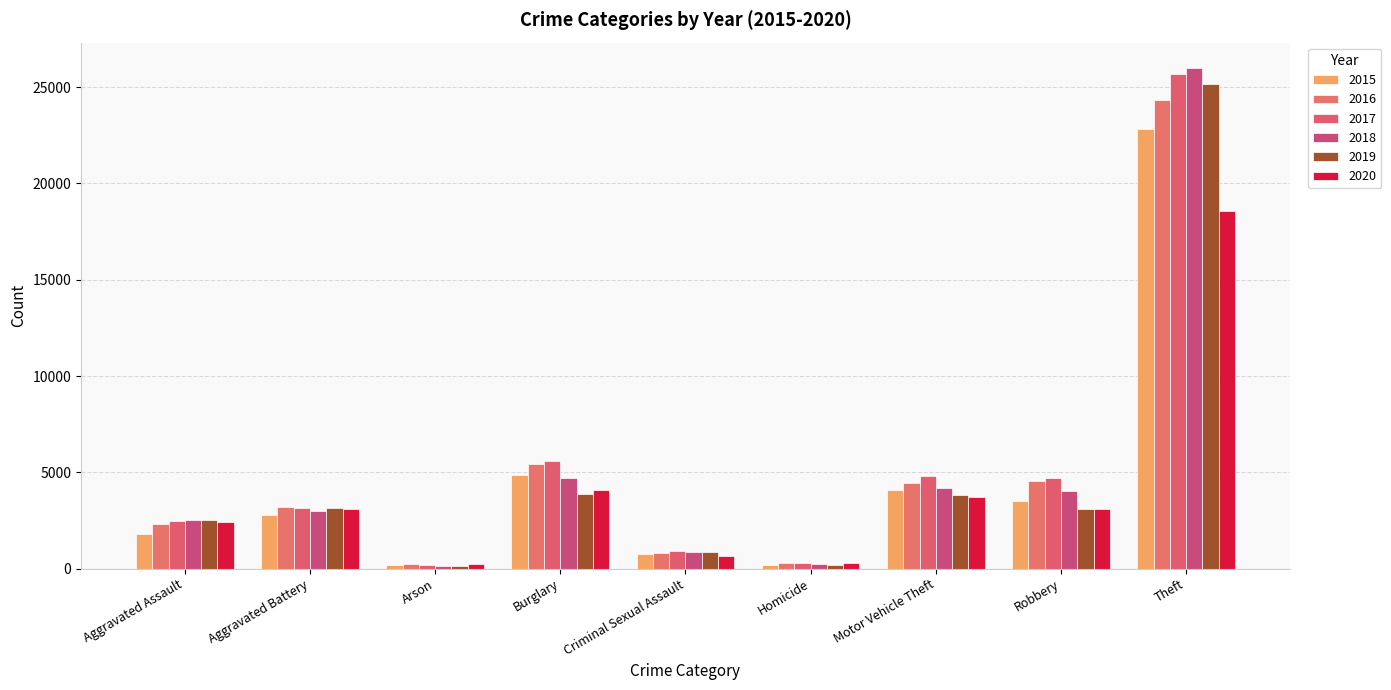

The value of 2019 at Aggravated Battery is 5369. True or false?

False